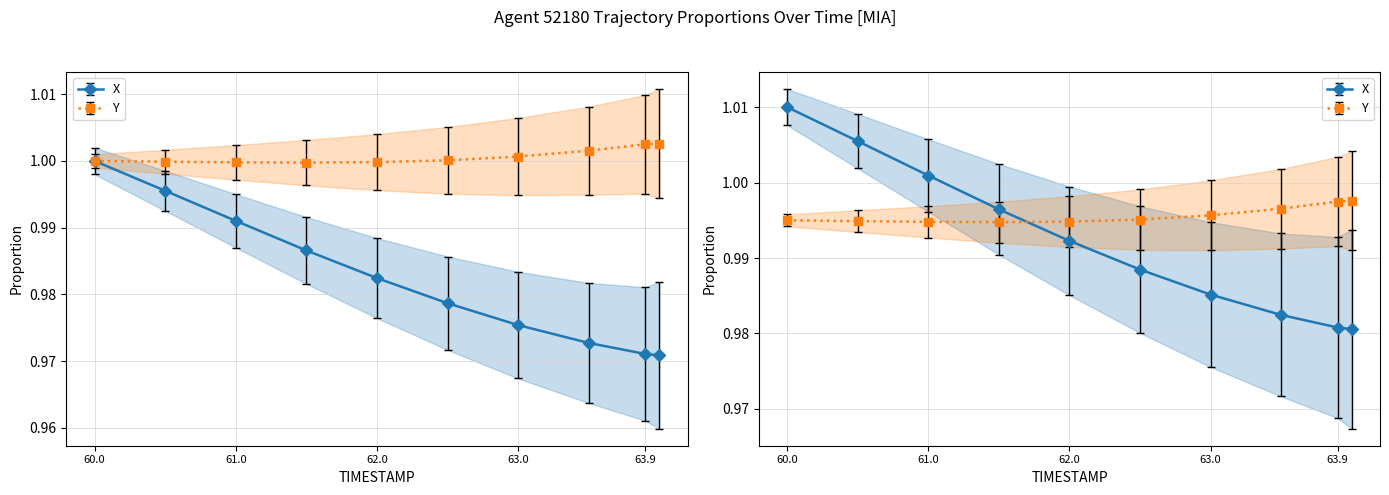

Read the X value at 61.0.

1.0